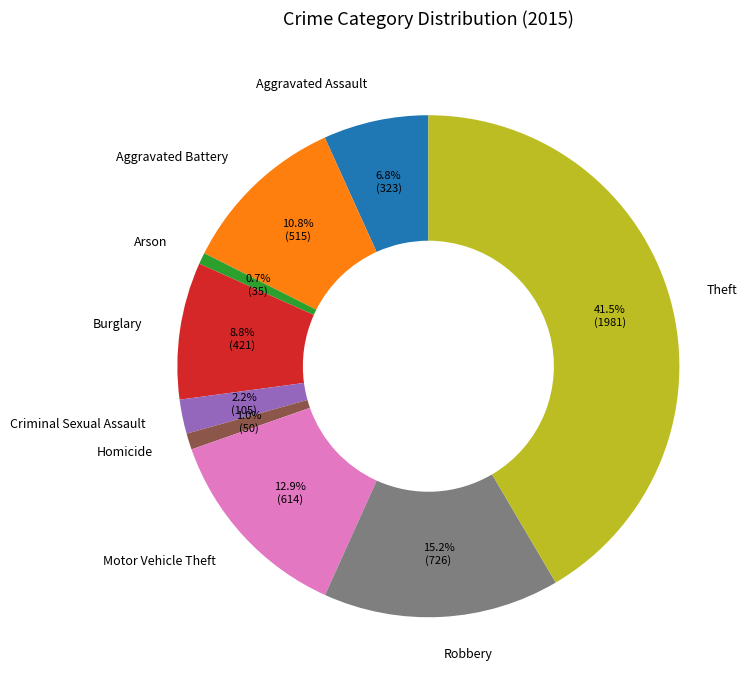

What percentage do Robbery and Criminal Sexual Assault together represent?

17.4%